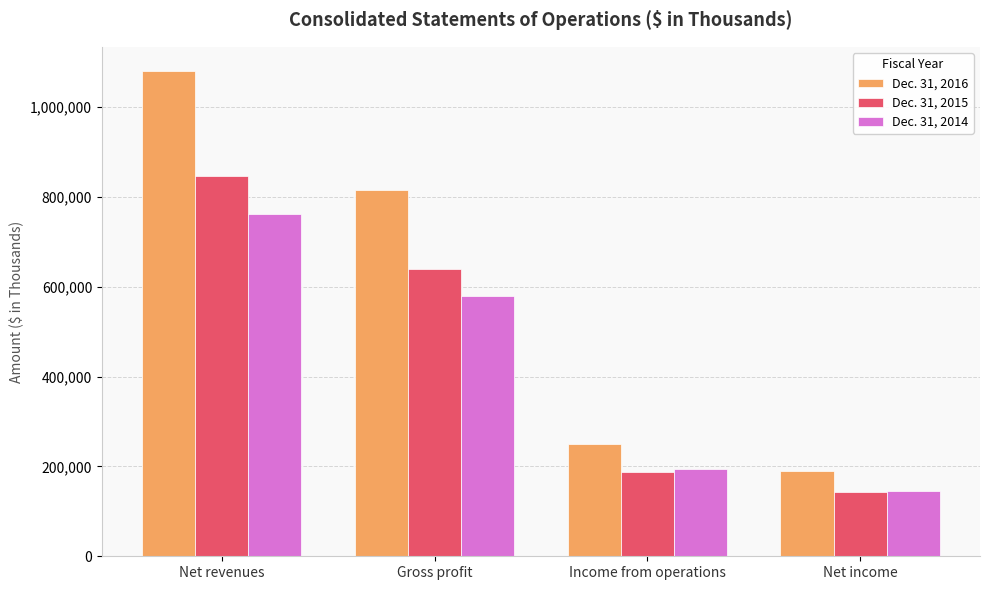

Which series has the widest spread of values?

Dec. 31, 2016